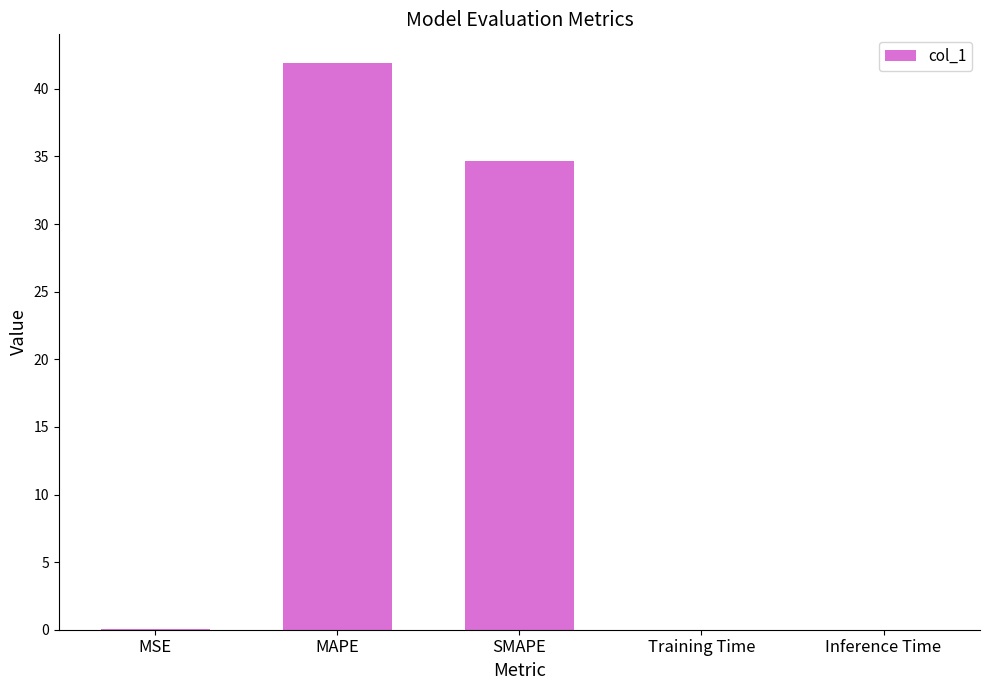

Where is the data nearest to the value 20?

SMAPE